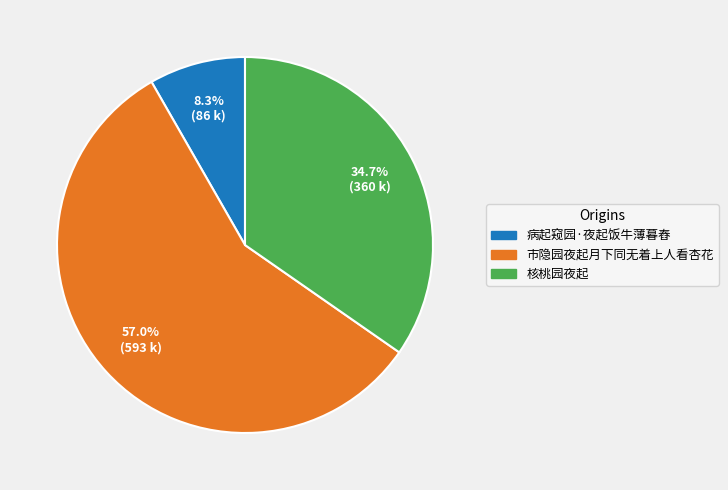

How many segments does this pie chart have?

3